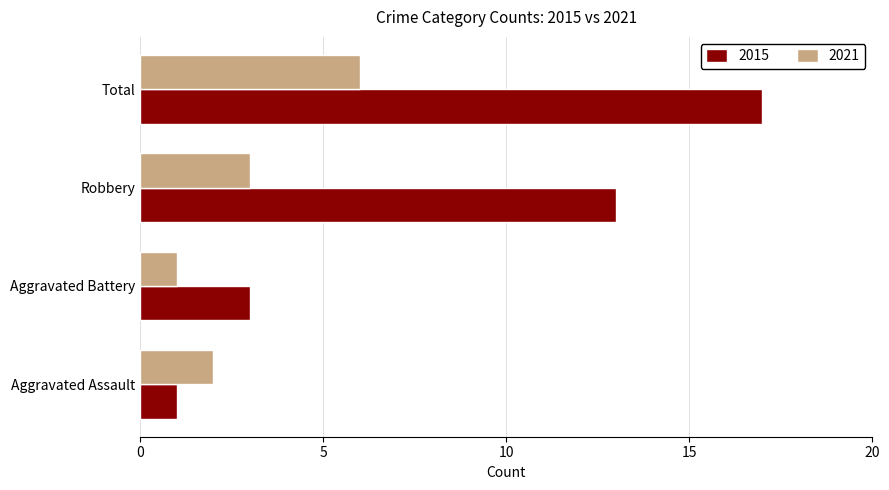

Rank the series by their maximum value, from highest to lowest.

2015, 2021